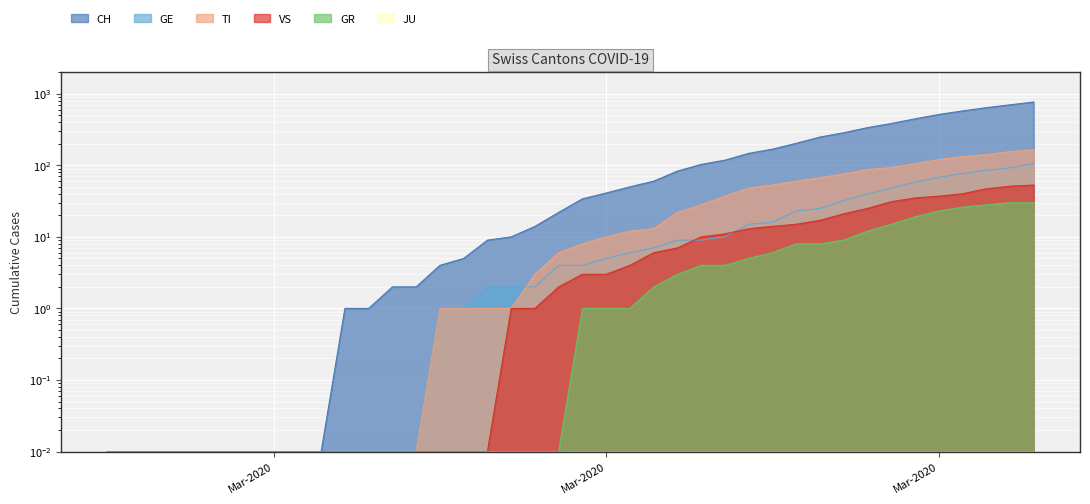

Reading left to right, what are all the values shown in this chart?

CH: 0.0	0.0	0.0	0.0	0.0	0.0	0.0	0.0	0.0	0.0	1.0	1.0	2.0	2.0	4.0	5.0	9.0	10.0	14.0	22.0	34.0	41.0	50.0	60.0	83.0	103.0	118.0	147.0	168.0	203.0	248.0	285.0	336.0	384.0	446.0	513.0	575.0	639.0	700.0	767.0
GE: 0.0	0.0	0.0	0.0	0.0	0.0	0.0	0.0	0.0	0.0	0.0	0.0	0.0	0.0	1.0	1.0	2.0	2.0	2.0	4.0	4.0	5.0	6.0	7.0	9.0	9.0	10.0	15.0	16.0	23.0	25.0	32.0	40.0	48.0	58.0	68.0	77.0	85.0	92.0	106.0
TI: 0.0	0.0	0.0	0.0	0.0	0.0	0.0	0.0	0.0	0.0	0.0	0.0	0.0	0.0	1.0	1.0	1.0	1.0	3.0	6.0	8.0	10.0	12.0	13.0	22.0	28.0	37.0	48.0	53.0	60.0	67.0	76.0	87.0	93.0	105.0	120.0	132.0	141.0	155.0	165.0
VS: 0.0	0.0	0.0	0.0	0.0	0.0	0.0	0.0	0.0	0.0	0.0	0.0	0.0	0.0	0.0	0.0	0.0	1.0	1.0	2.0	3.0	3.0	4.0	6.0	7.0	10.0	11.0	13.0	14.0	15.0	17.0	21.0	25.0	31.0	35.0	37.0	40.0	47.0	51.0	53.0
GR: 0.0	0.0	0.0	0.0	0.0	0.0	0.0	0.0	0.0	0.0	0.0	0.0	0.0	0.0	0.0	0.0	0.0	0.0	0.0	0.0	1.0	1.0	1.0	2.0	3.0	4.0	4.0	5.0	6.0	8.0	8.0	9.0	12.0	15.0	19.0	23.0	26.0	28.0	30.0	30.0